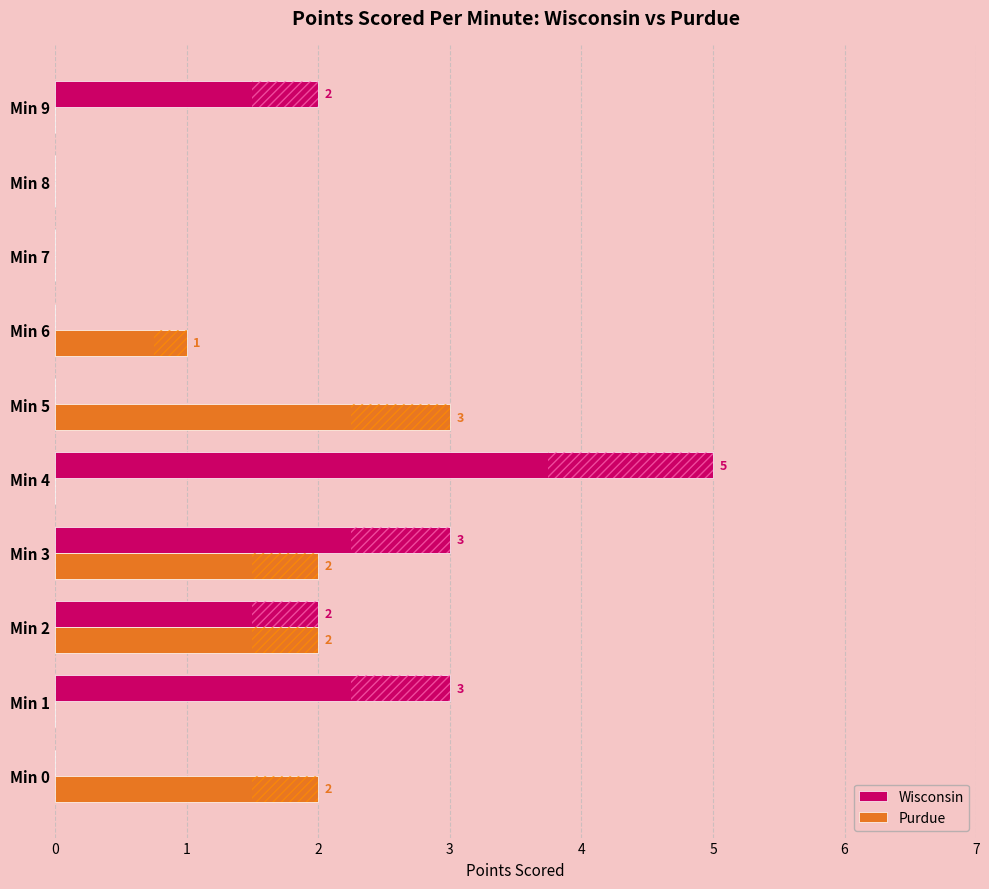

Is it true that Purdue equals 1 at 5?

False